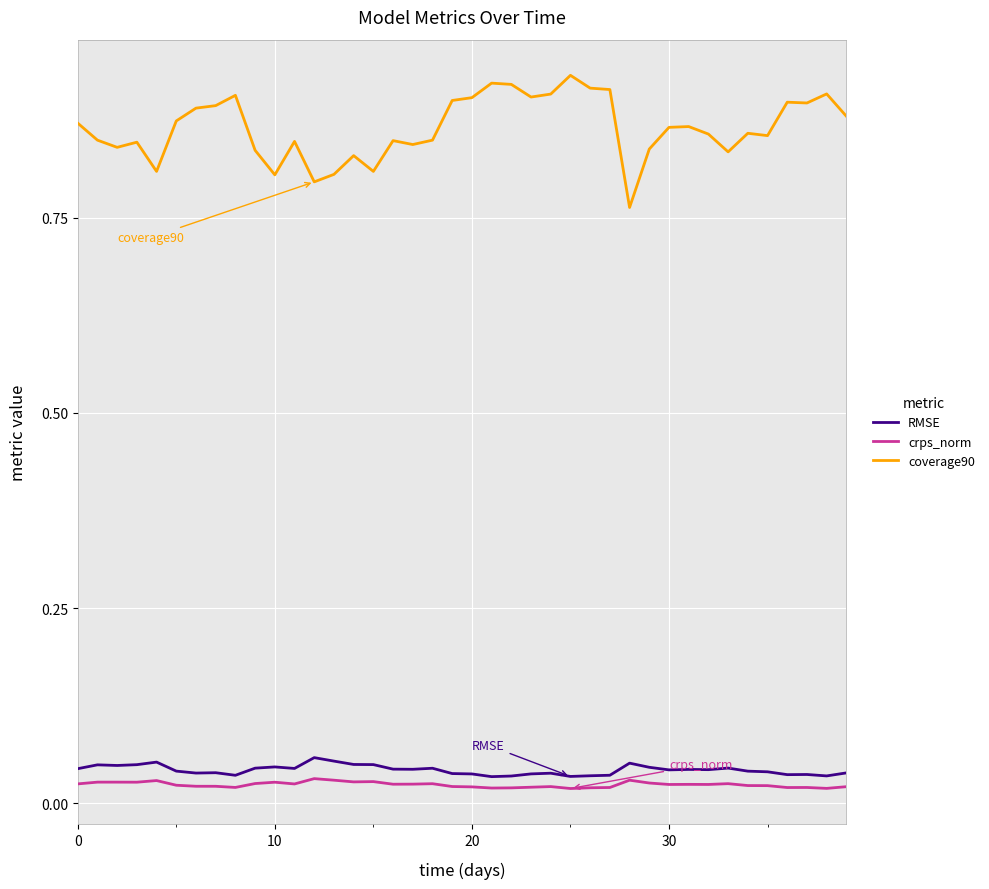

How many categories are shown in the chart?

40